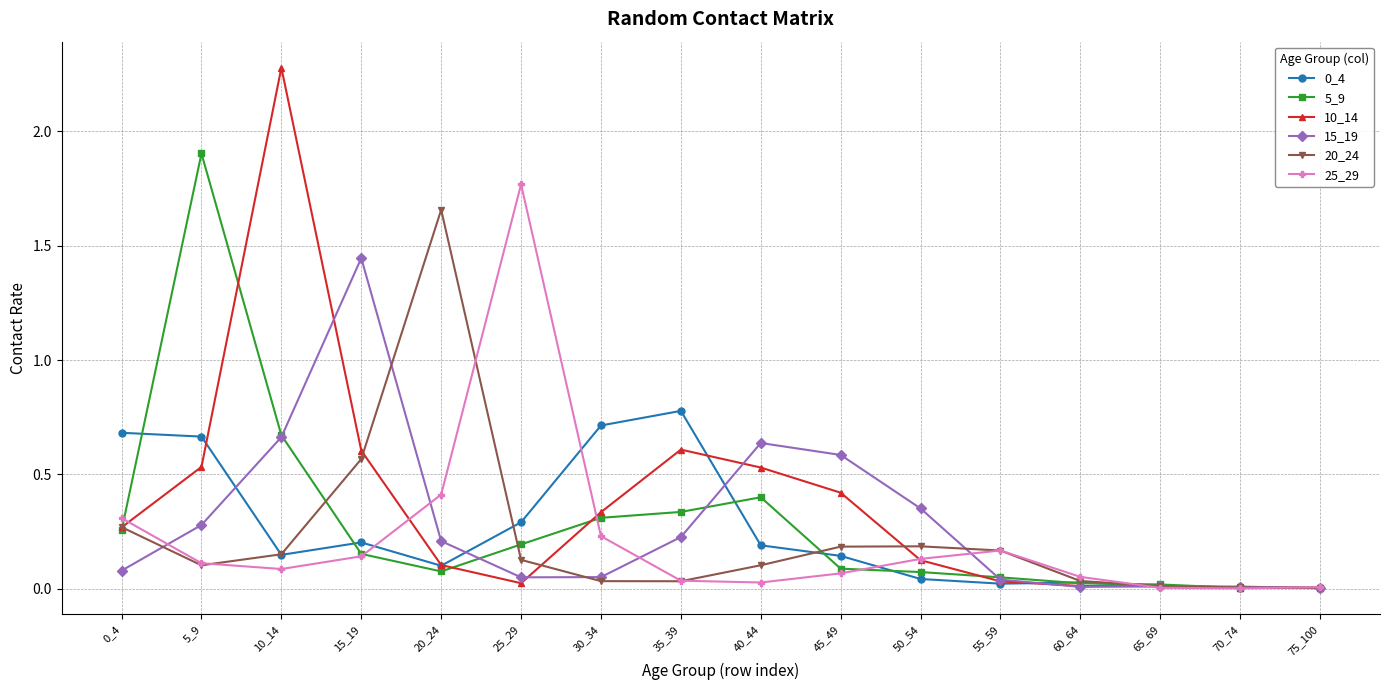

Which series has the largest range (max minus min)?

10_14